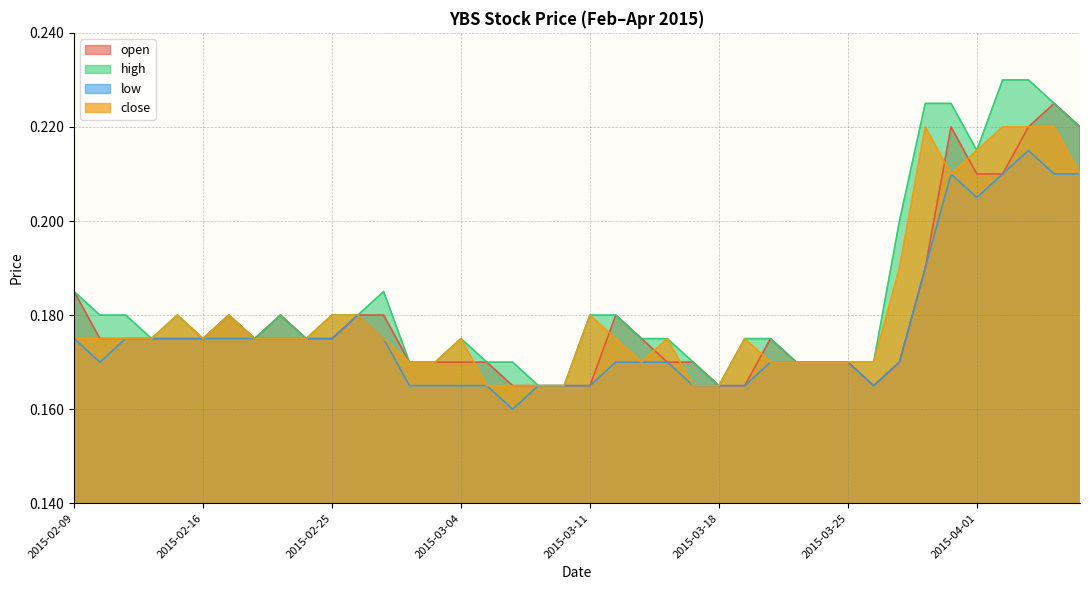

Count the high values in the range 0 to 1.

40